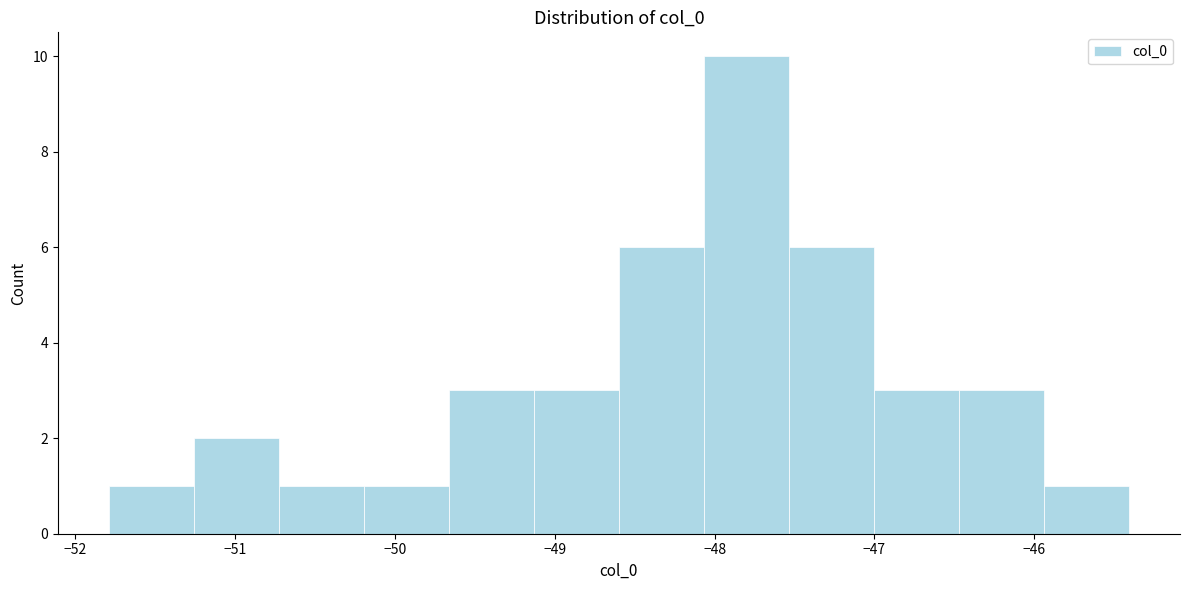

Reading left to right, transcribe this chart: for each bar, give the range it covers on the x-axis and its height. Neither the bar edges nor the heights are printed on the chart, so give them approximately, as read against the axes.

-51.8 to -51.3: 1
-51.3 to -50.7: 2
-50.7 to -50.2: 1
-50.2 to -49.7: 1
-49.7 to -49.1: 3
-49.1 to -48.6: 3
-48.6 to -48.1: 6
-48.1 to -47.5: 10
-47.5 to -47.0: 6
-47.0 to -46.5: 3
-46.5 to -45.9: 3
-45.9 to -45.4: 1